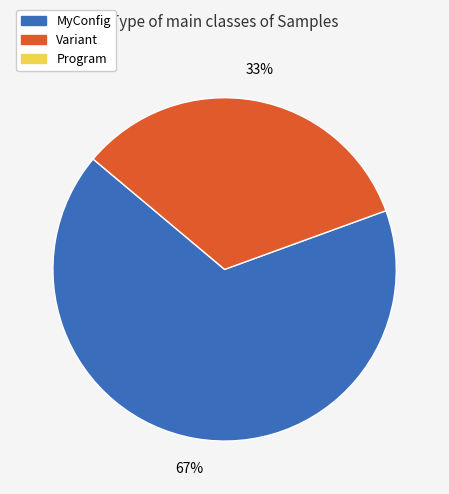

To the nearest percent, what is the average slice percentage?

50%